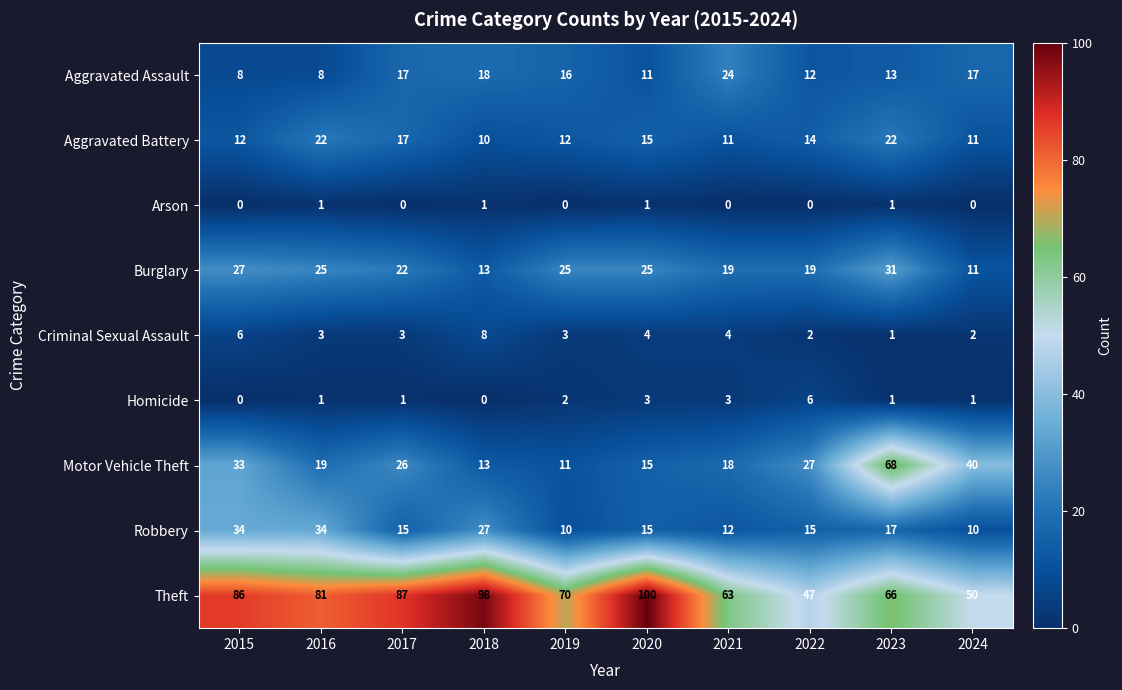

What is the difference between the second highest and minimum values in the Aggravated Assault series?

10